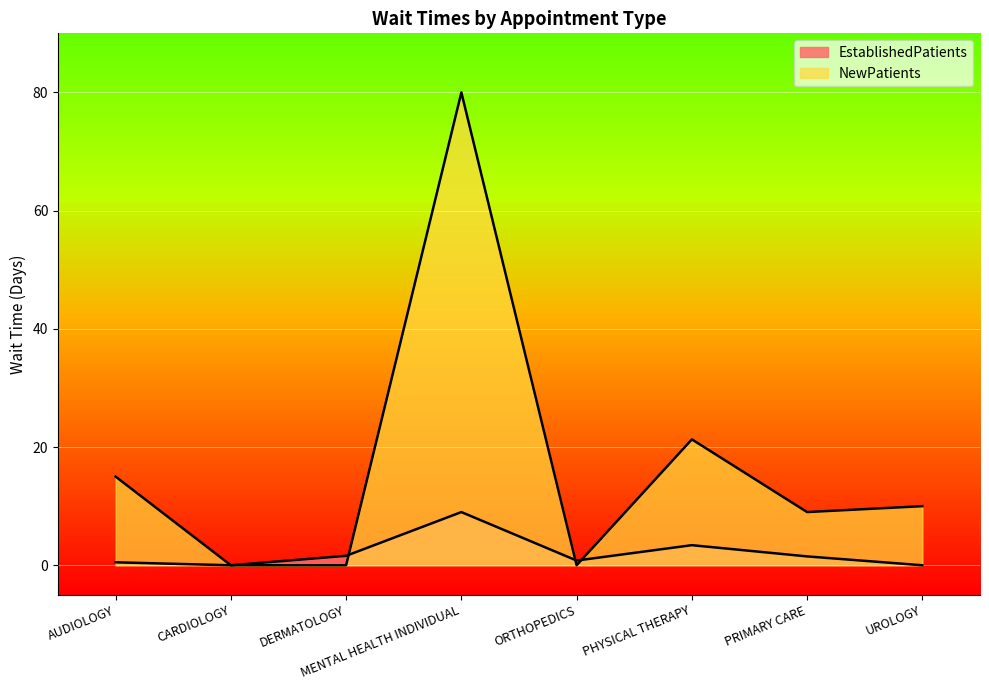

Rank the series by their average value, from lowest to highest.

EstablishedPatients, NewPatients